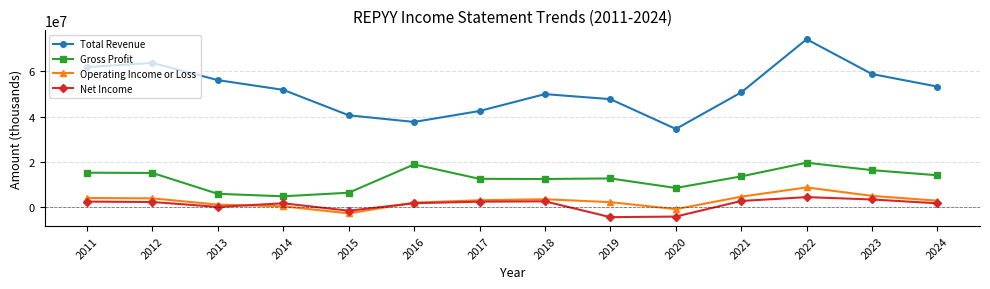

In Net Income, how many points are higher than both neighbors (excluding endpoints)?

3